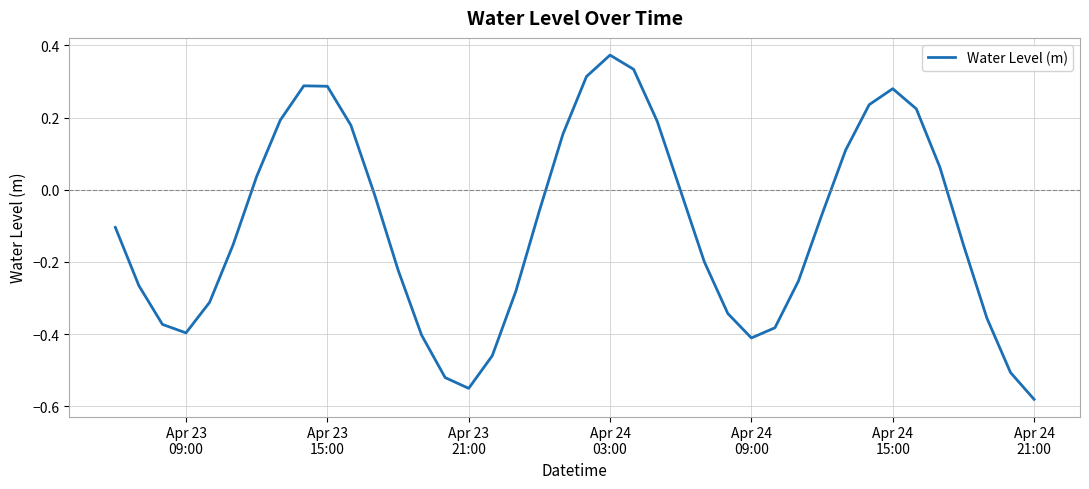

Count the number of data series in this chart.

1